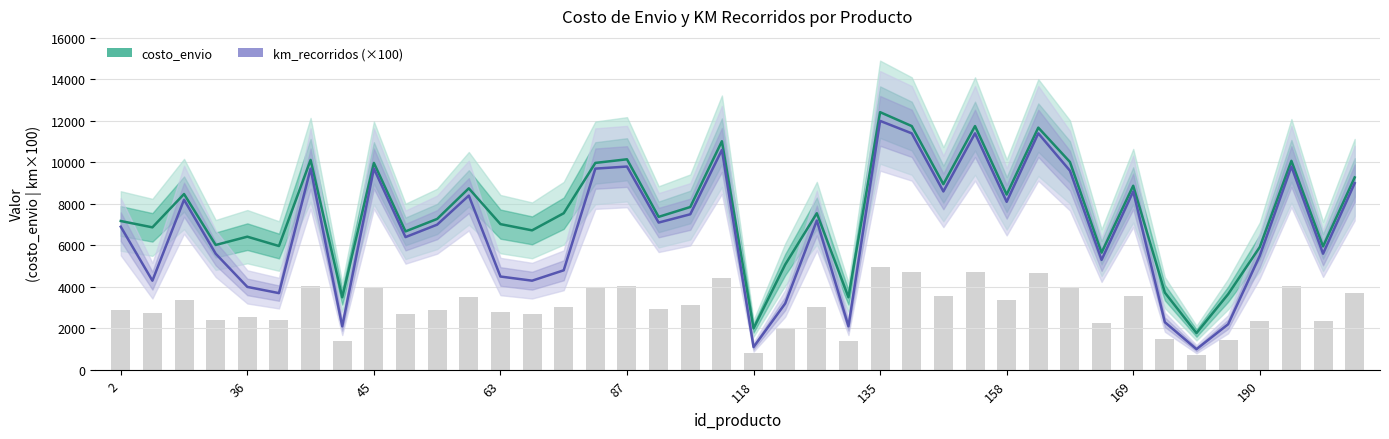

What is the value of the km_recorridos (×100) bar at the 26th from the left?

11400